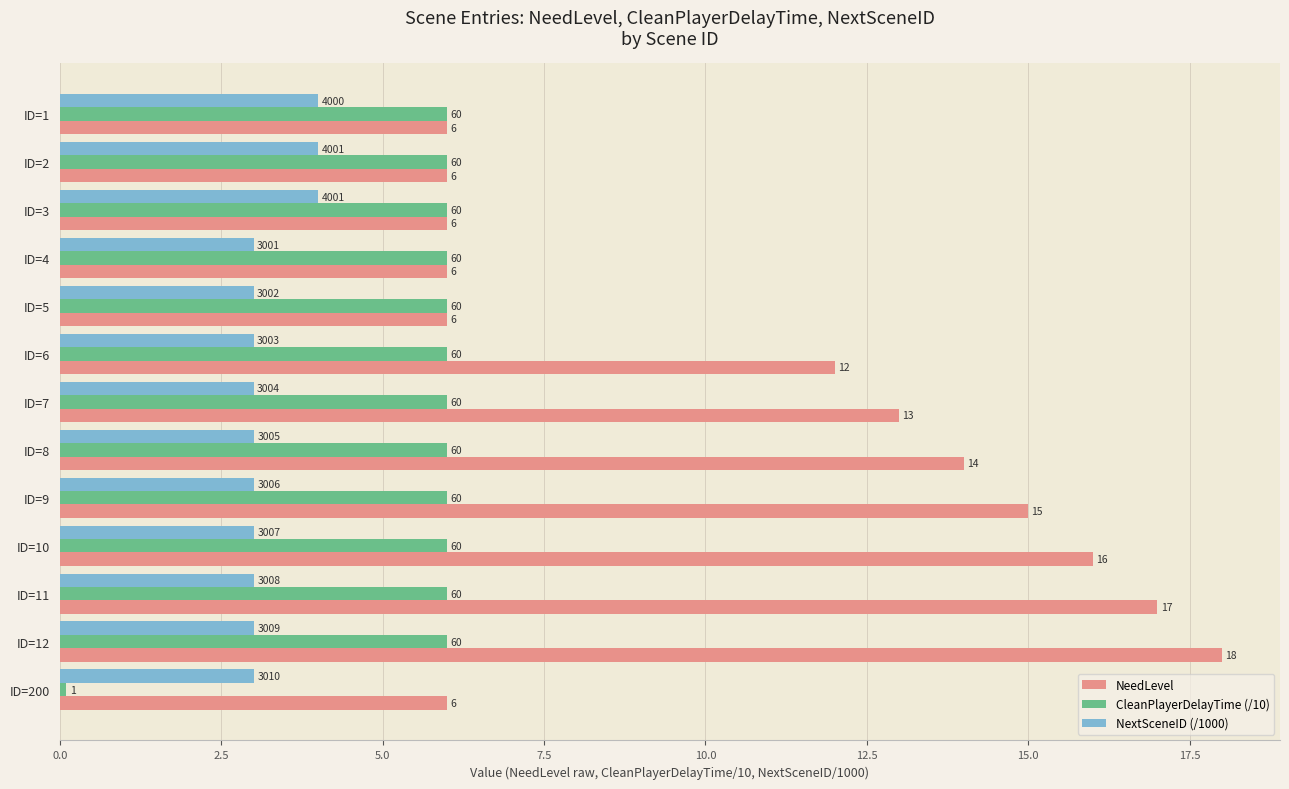

What are all the series names shown in the legend?

NeedLevel, CleanPlayerDelayTime (/10), NextSceneID (/1000)